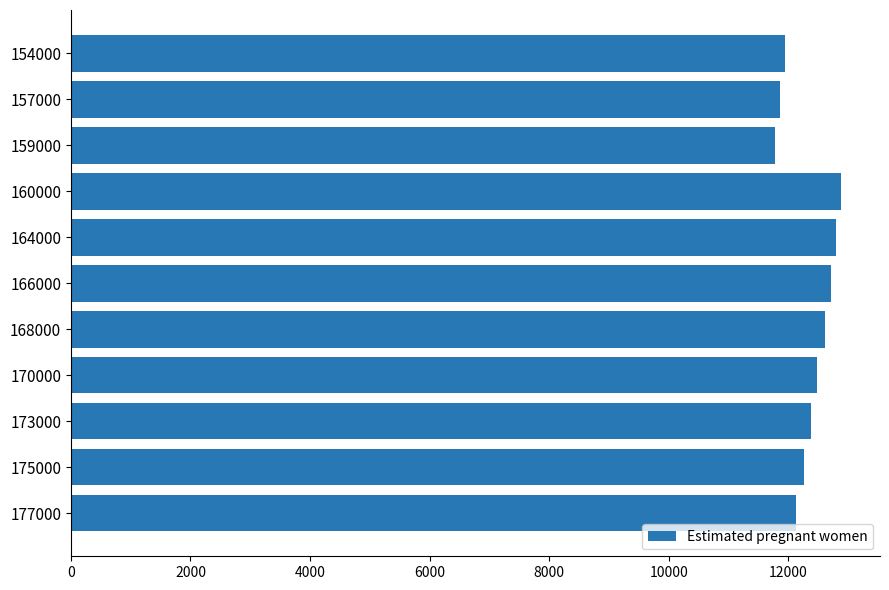

What is the difference between the second highest and second lowest values?

934.7